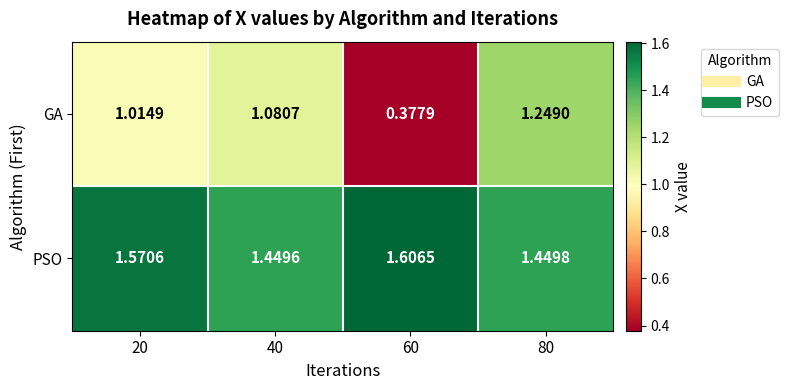

Is the value of GA at 40 greater than the value of PSO at 60?

No